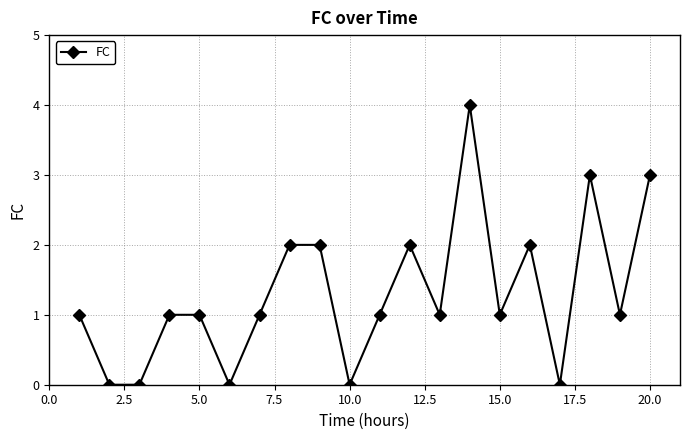

What is the sum of all values?

26